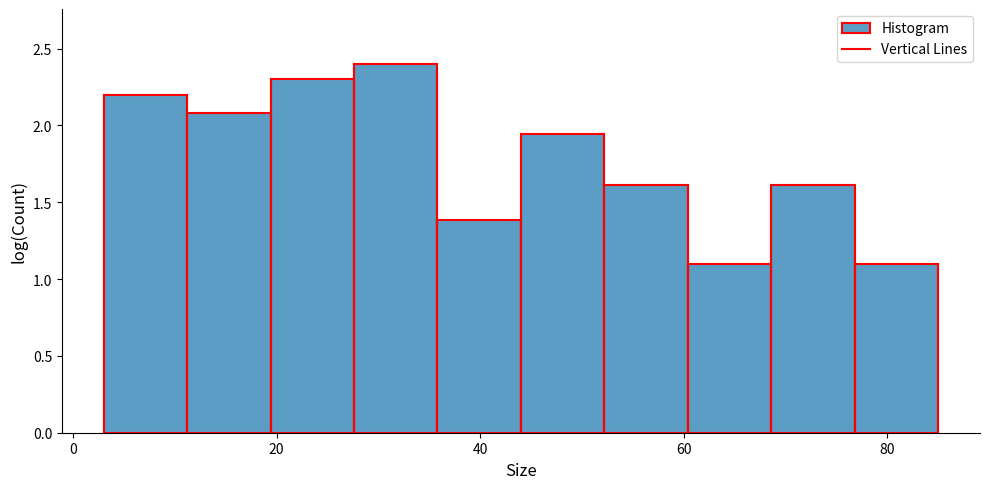

Over which range of the x-axis is the bar tallest?

27.6 to 35.8